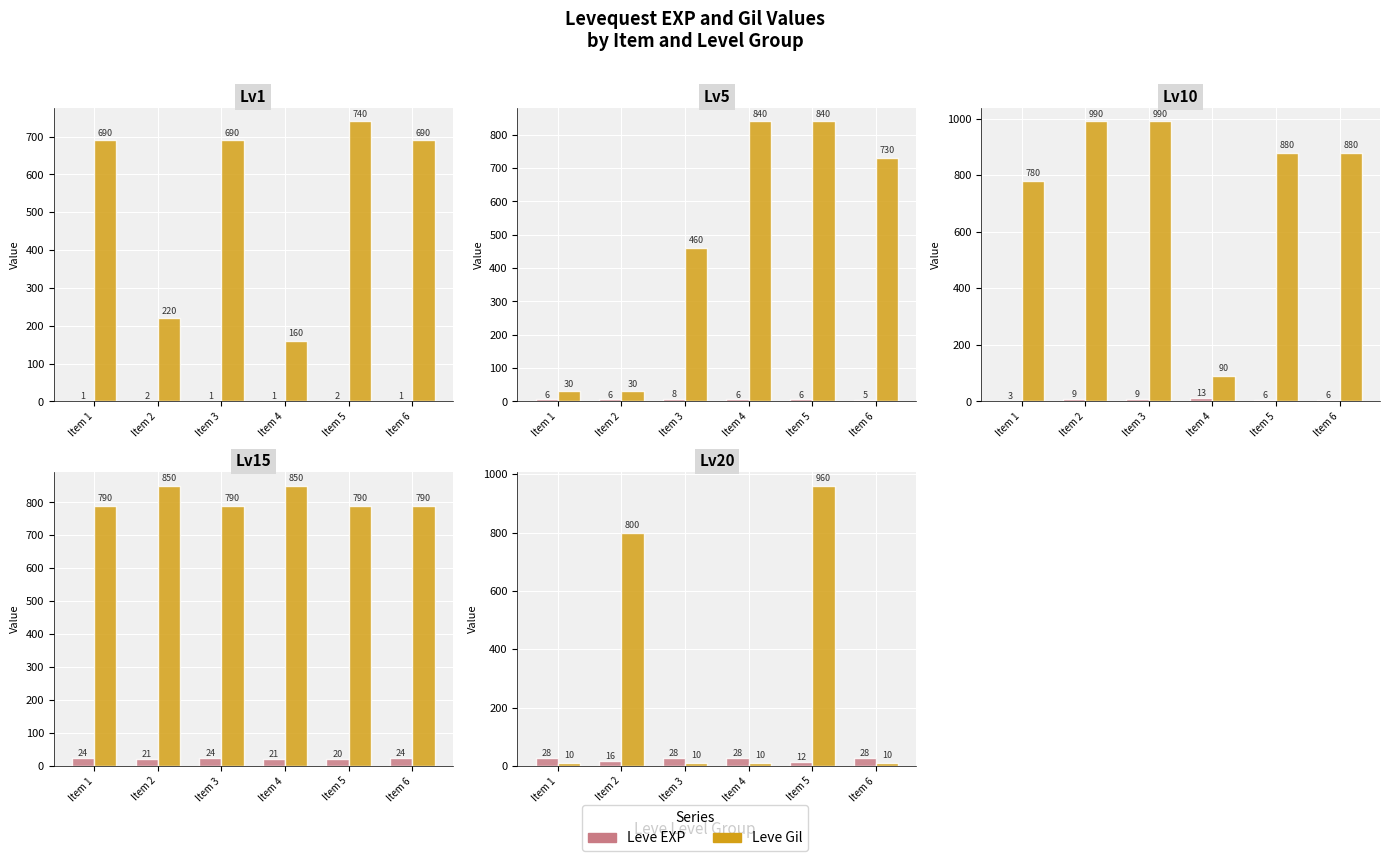

Which series has the largest total across all categories?

Leve Gil